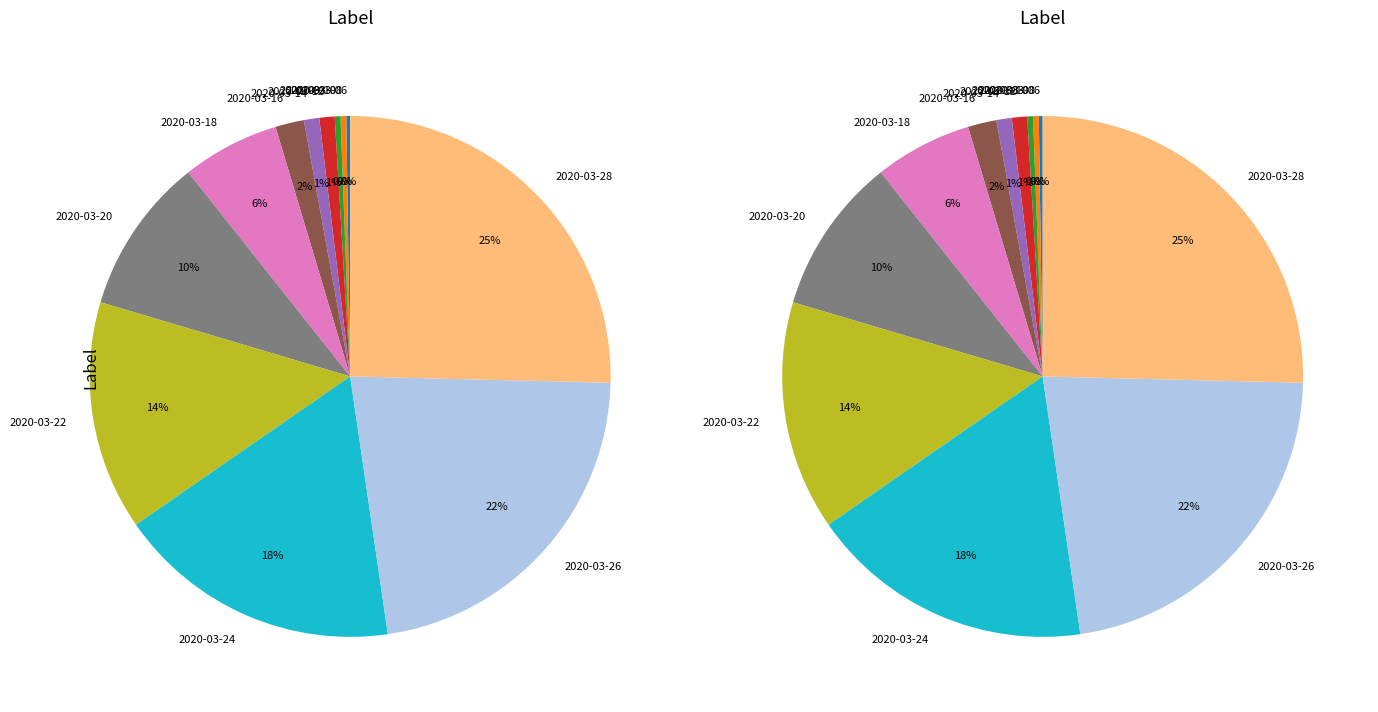

How many slices are in this pie chart?

35